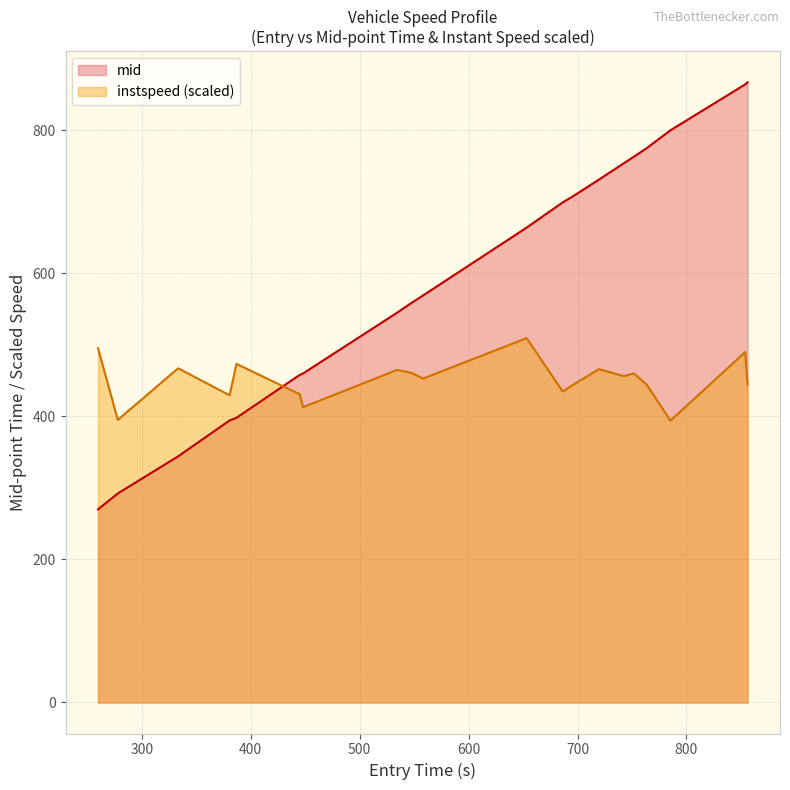

Which series has the largest range (max minus min)?

mid